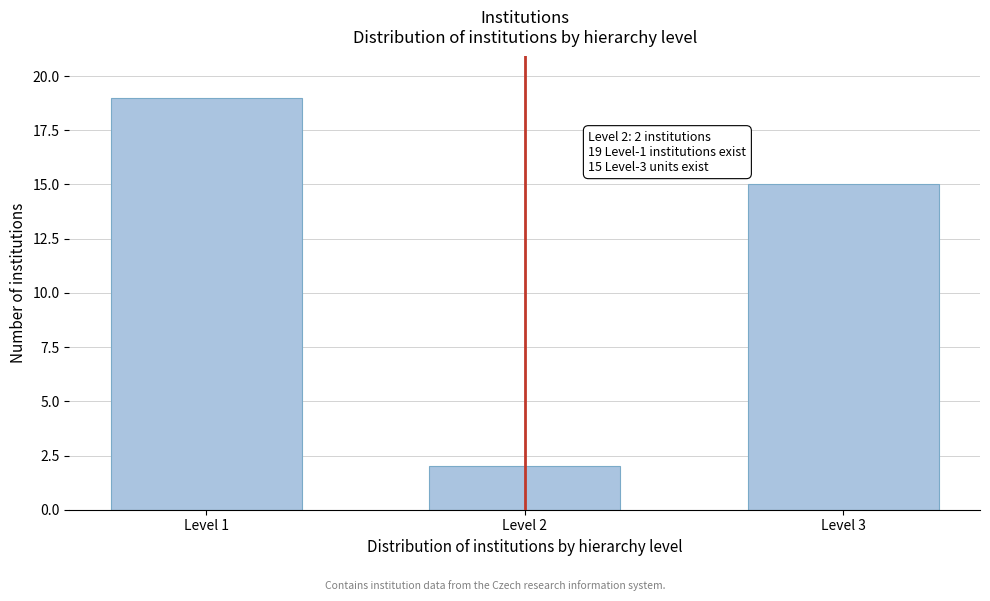

Reading right to left, transcribe all the data shown in this chart.

Level 3=15	Level 2=2	Level 1=19